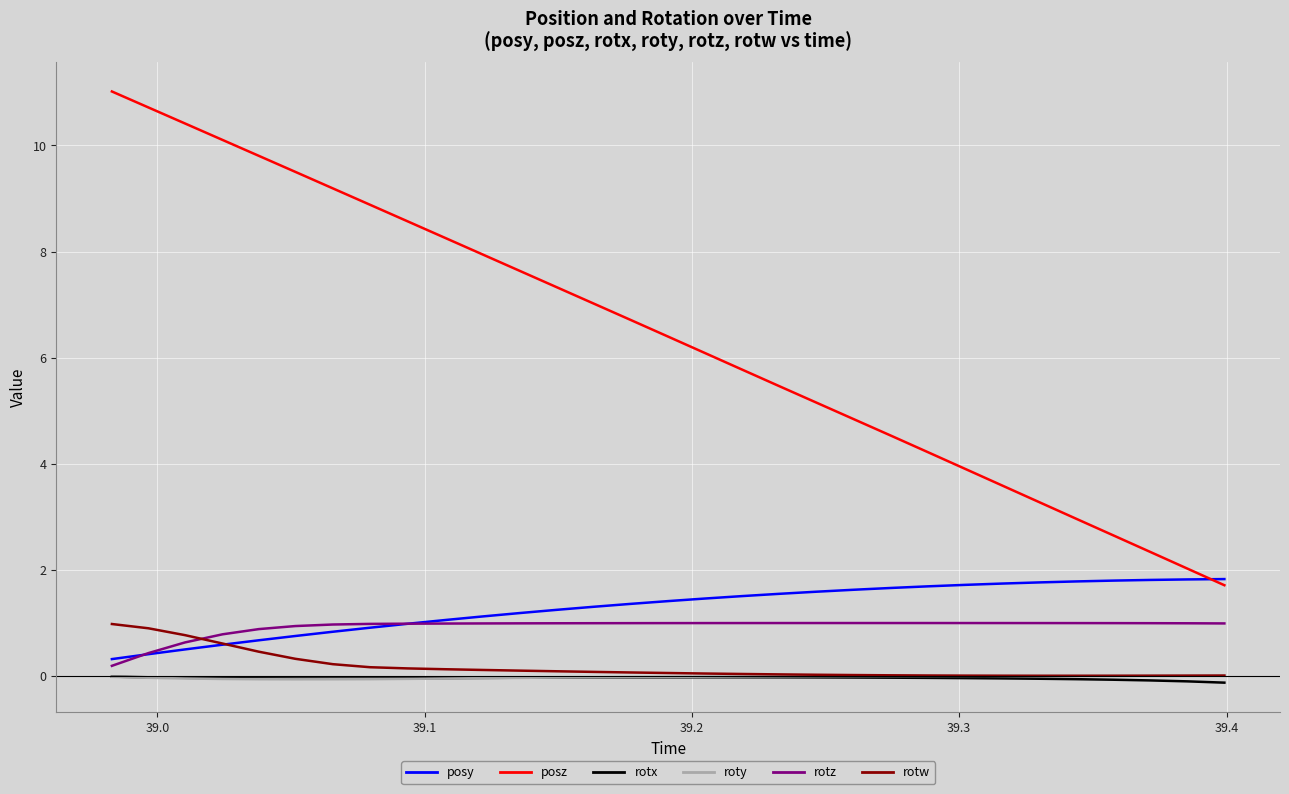

True or false: rotw and posz intersect in this chart.

False